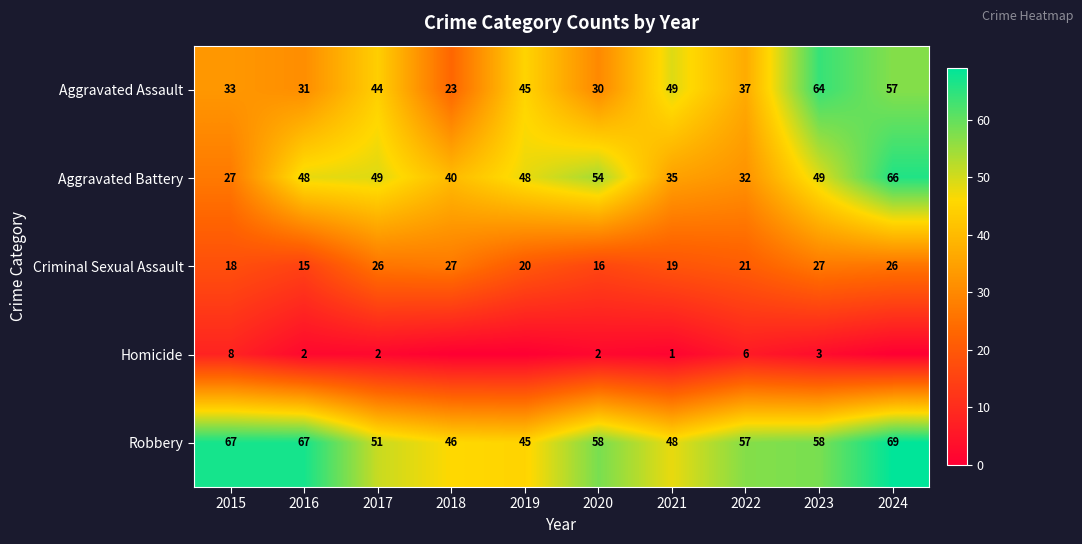

How many values in the Aggravated Assault series are below 44?

5